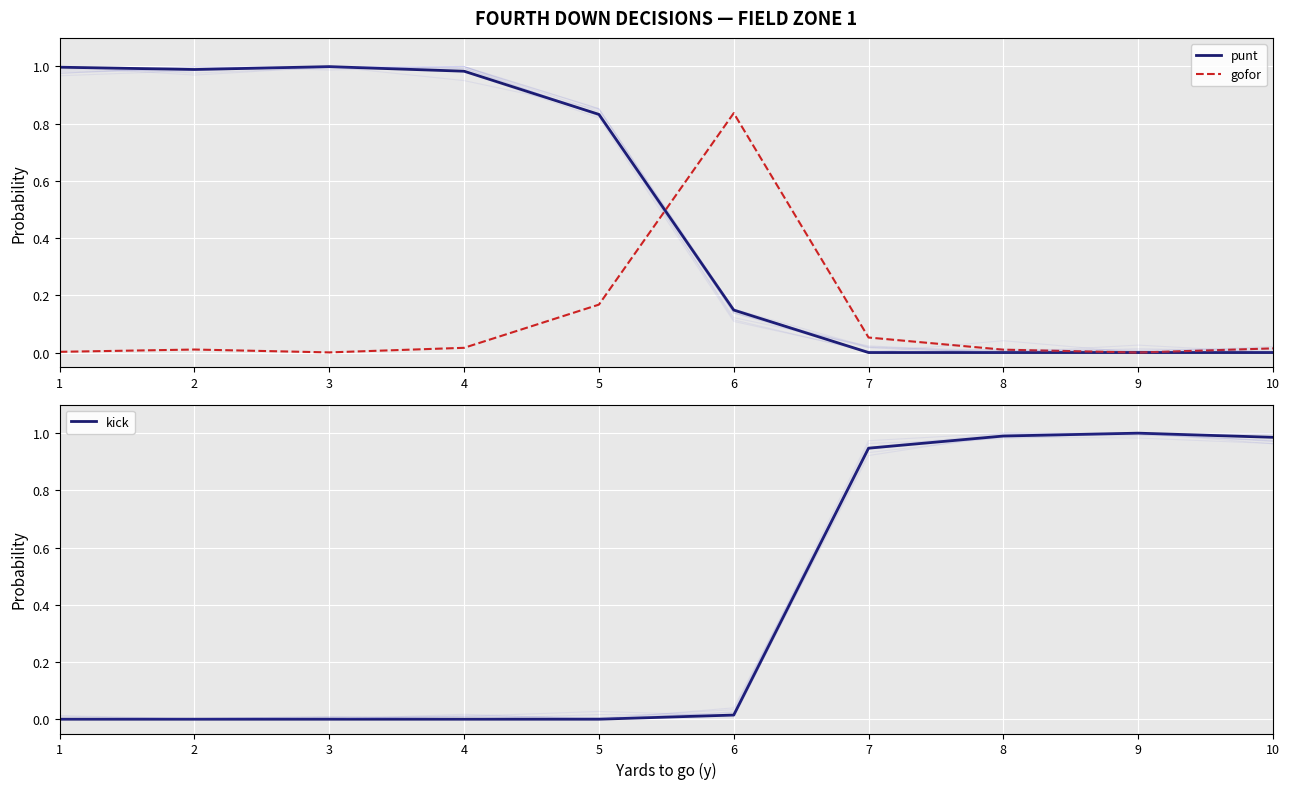

In punt, how many points are lower than both neighbors (excluding endpoints)?

1